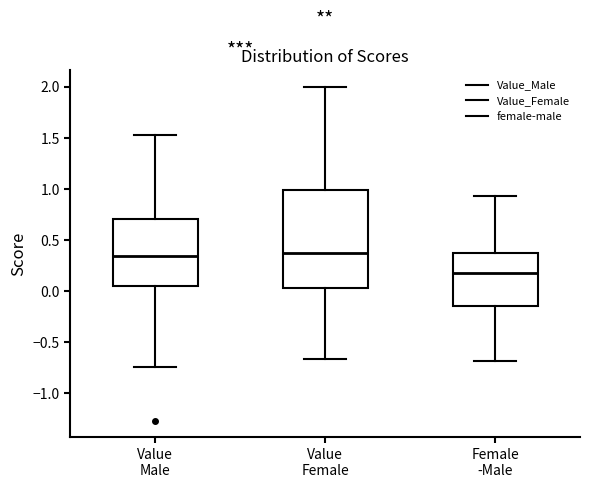

Where does the upper whisker of the box for Value Male end on the y-axis? The values are not printed on the chart, so give them approximately, as read against the axis.

1.55